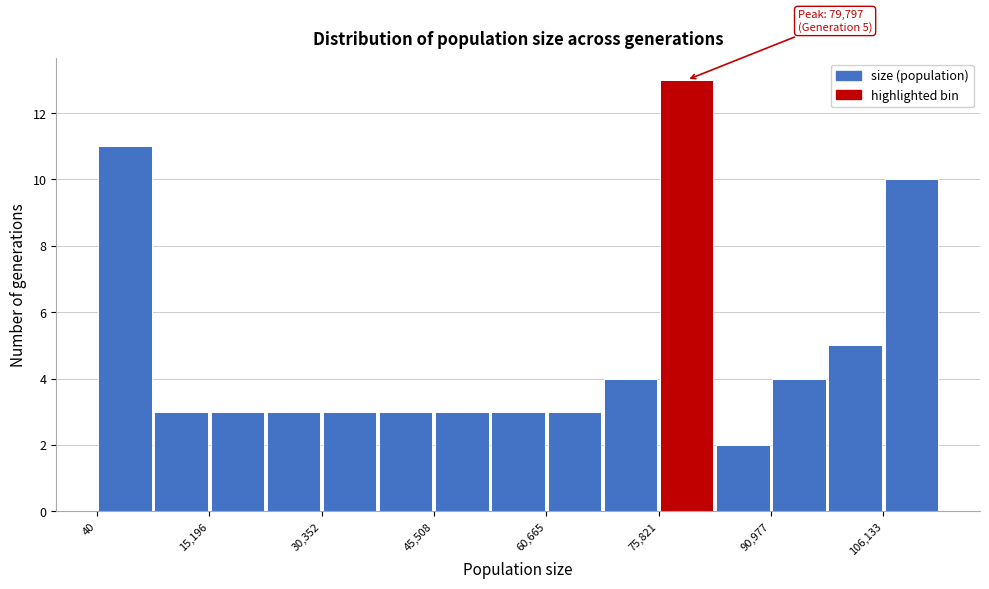

Read against the x-axis, roughly where is the centre of the tallest bar?

80000